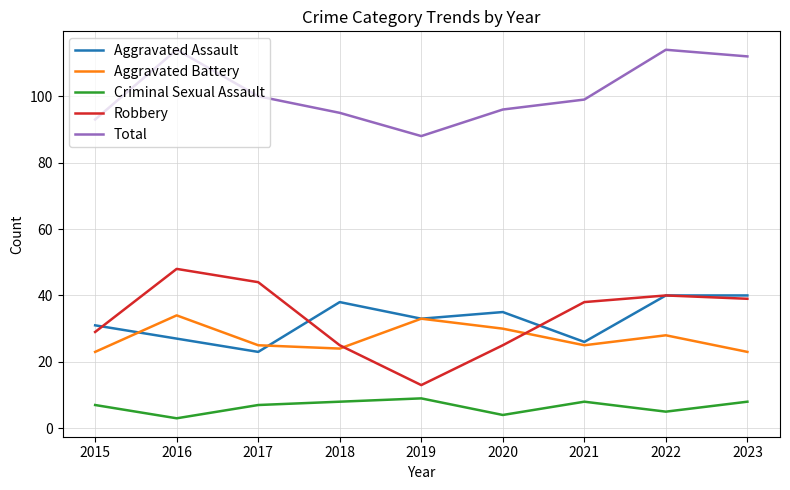

Is it true that Total equals 93 at 2015?

True